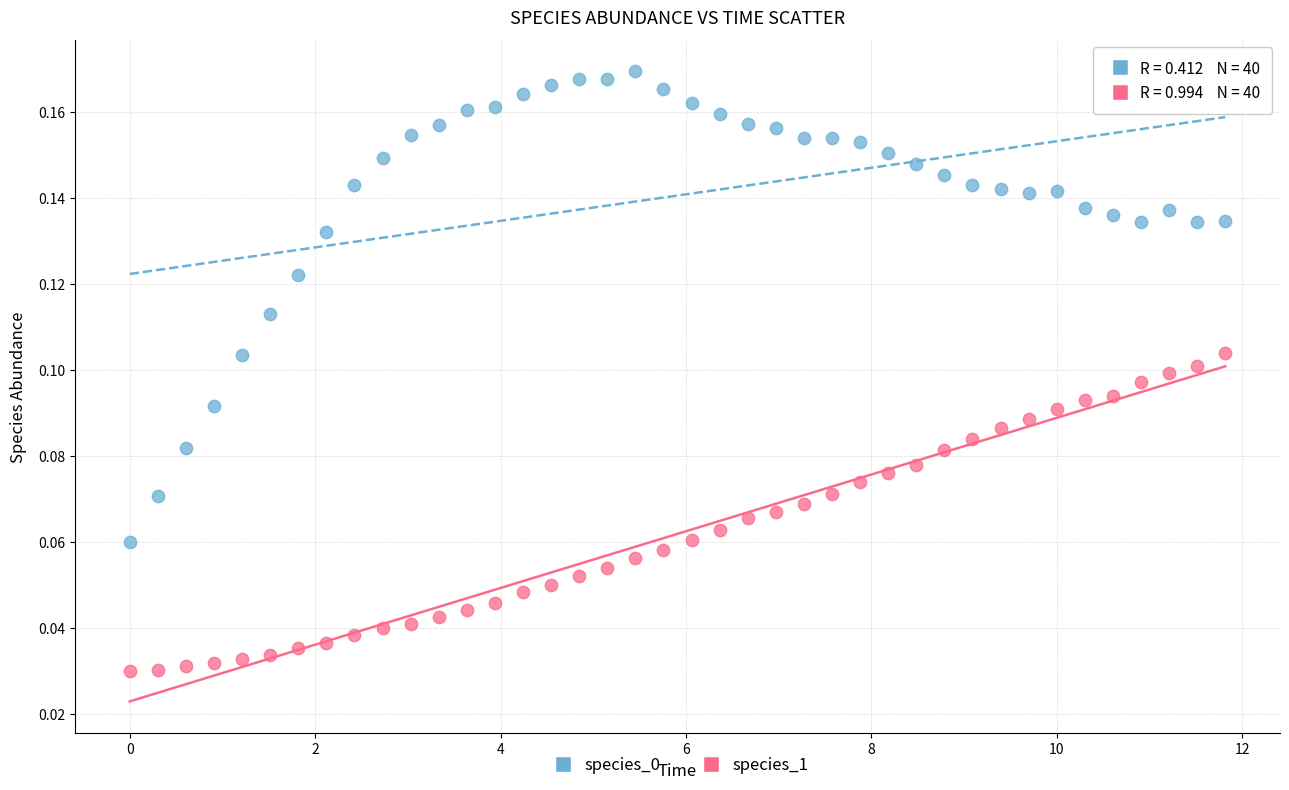

What is the X range (max minus min) for the scatter plot?

11.8